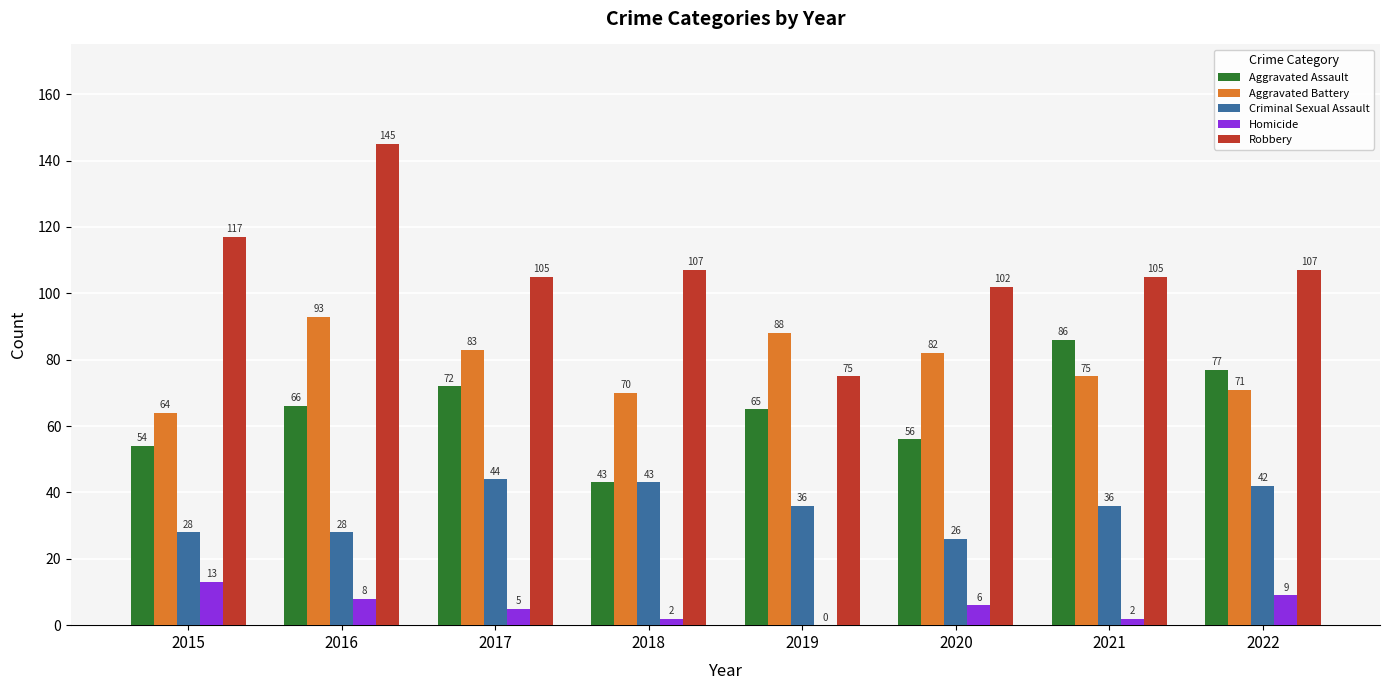

What is the total value across all series at 2019?

264